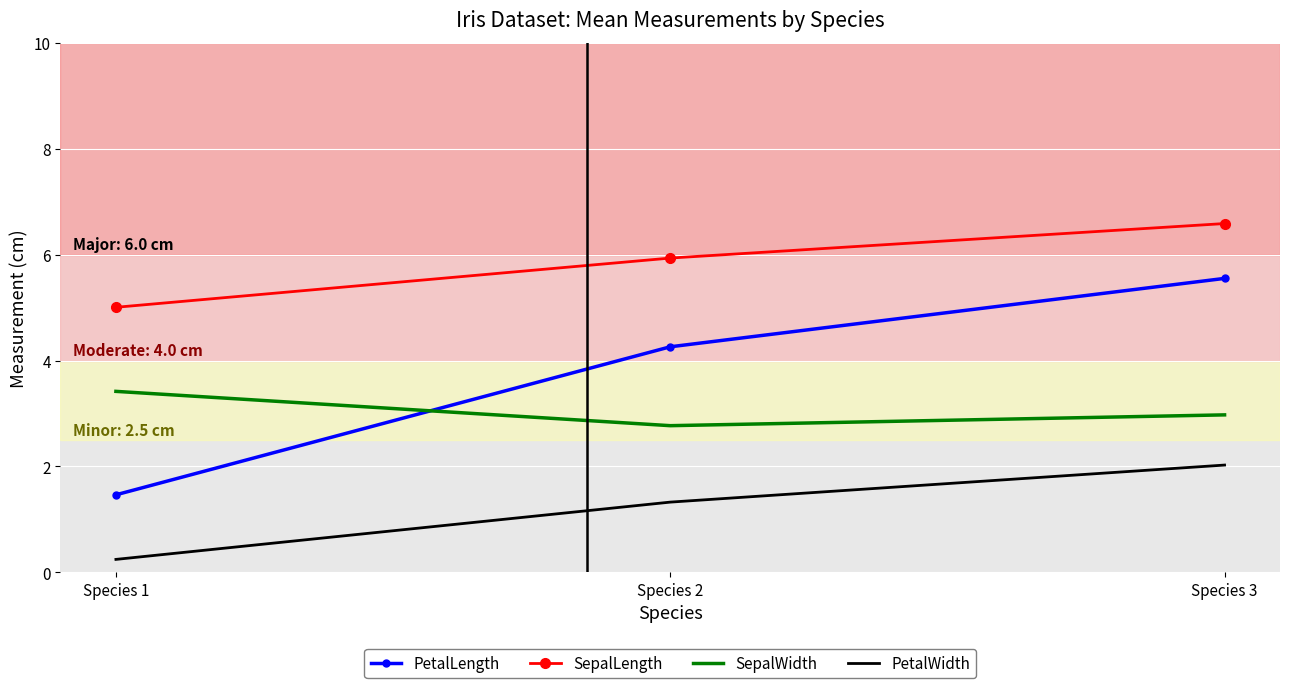

Count the PetalLength values in the range 1 to 5.

2